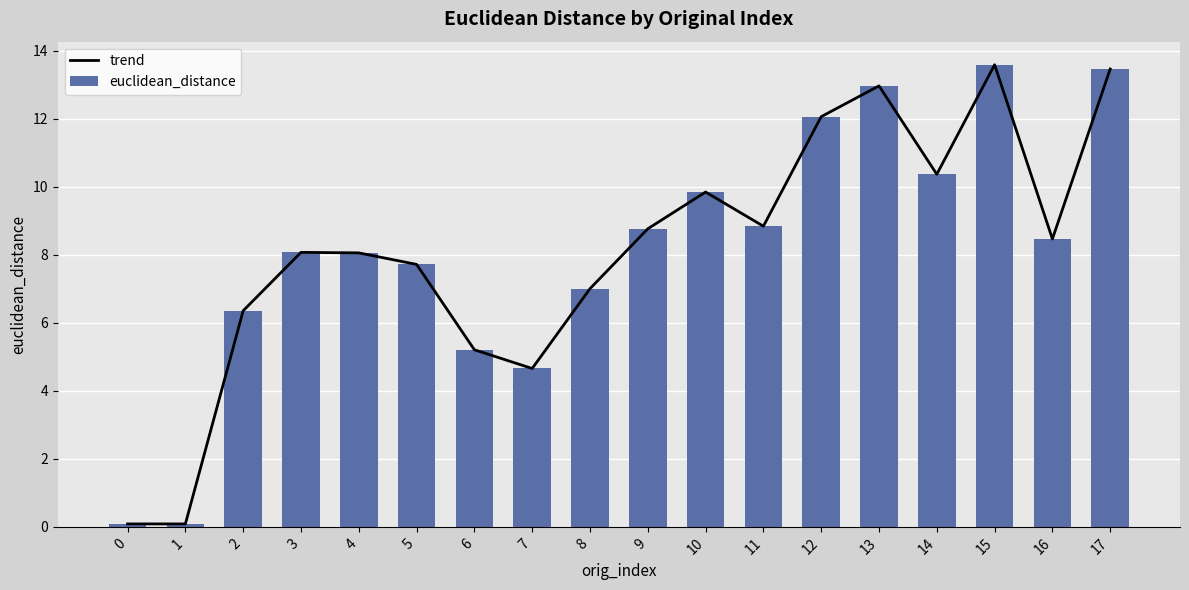

Between 1 and 7, which series saw the biggest shift?

trend